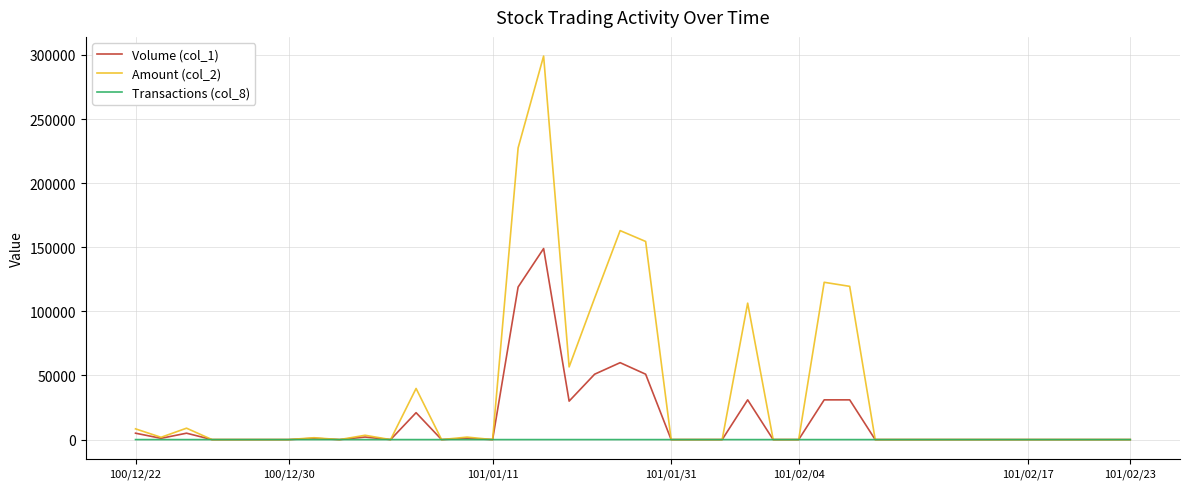

What is the greatest value displayed?

299130